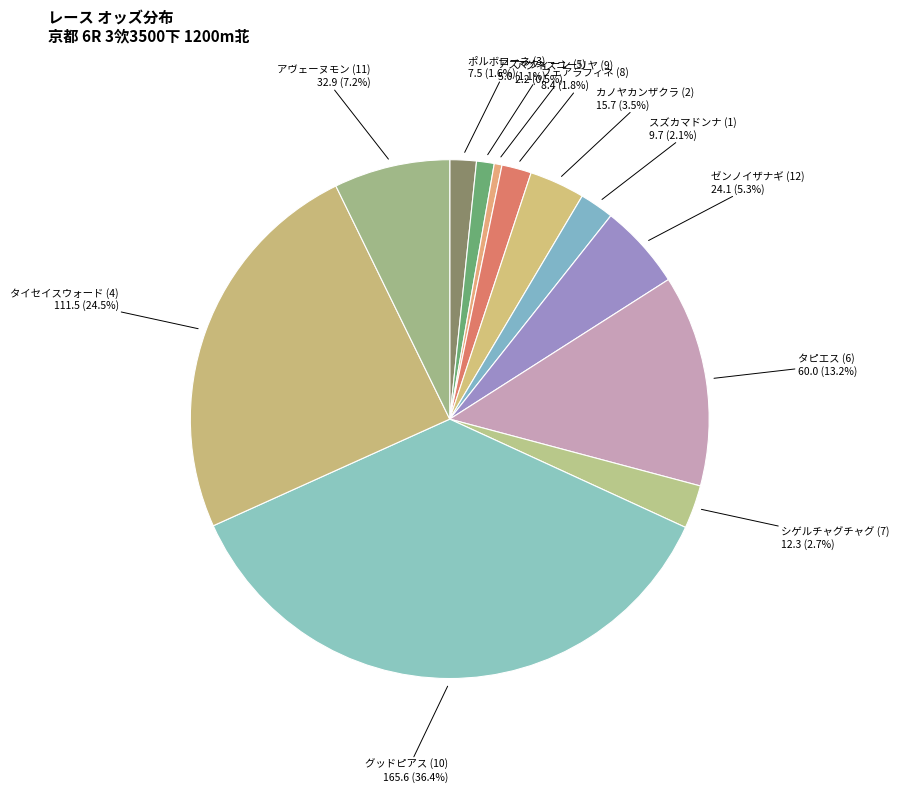

To the nearest percent, what is the average slice percentage?

8%